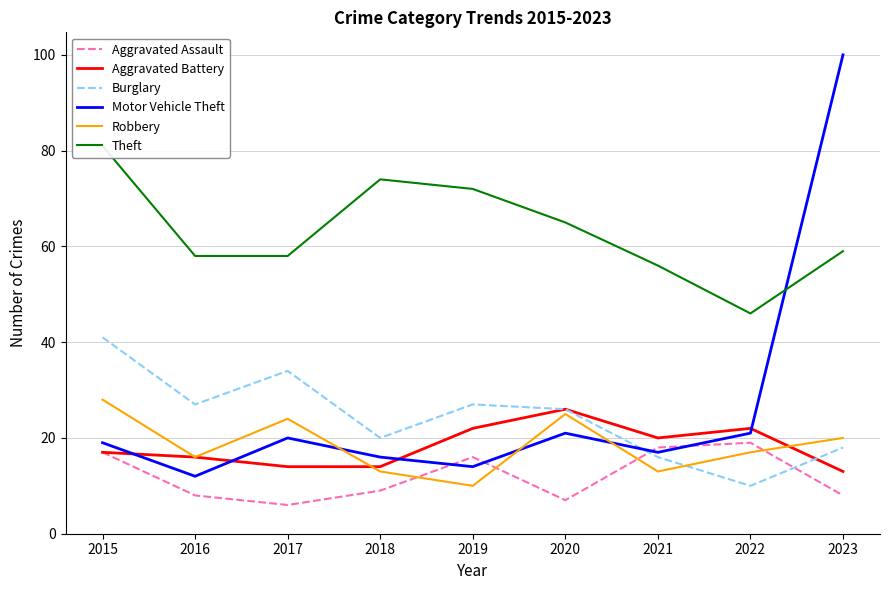

How many distinct data groups are displayed?

6